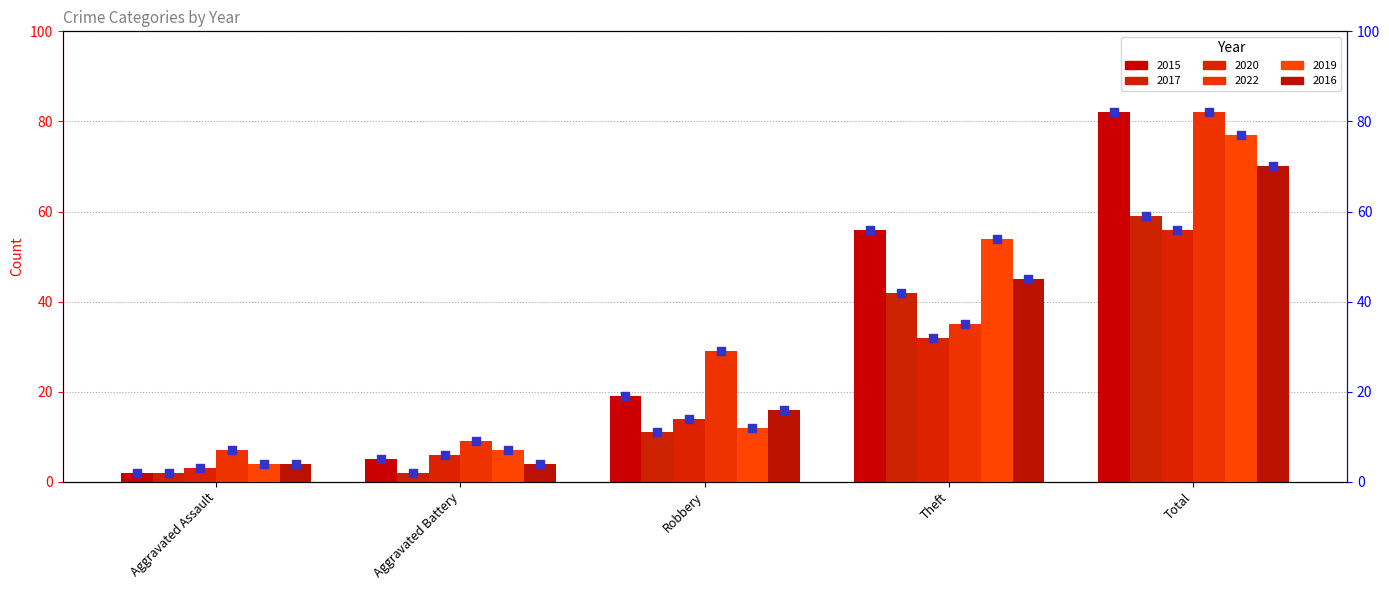

How many data points in 2020 are less than 14?

2